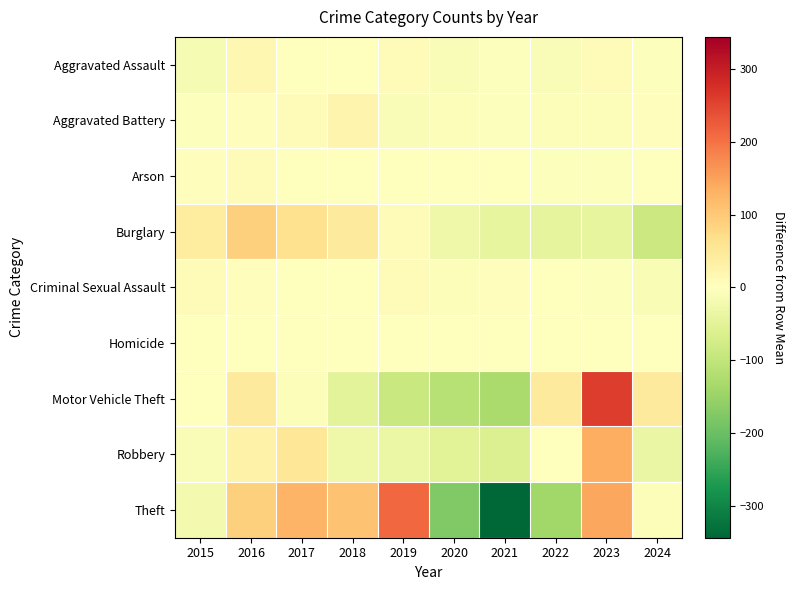

Between 2018 and 2024, which series saw the biggest shift?

Burglary